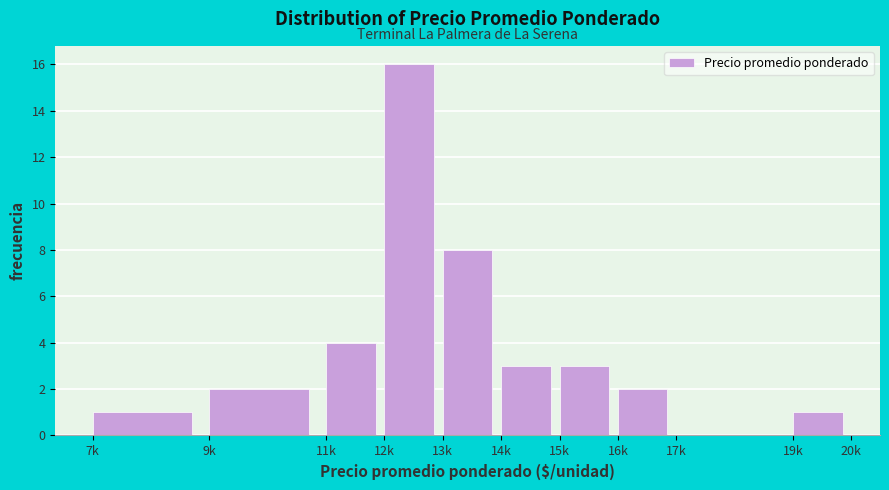

Reading right to left, extract all data points from this chart.

19k=1	17k=0	16k=2	15k=3	14k=3	13k=8	12k=16	11k=4	9k=2	7k=1